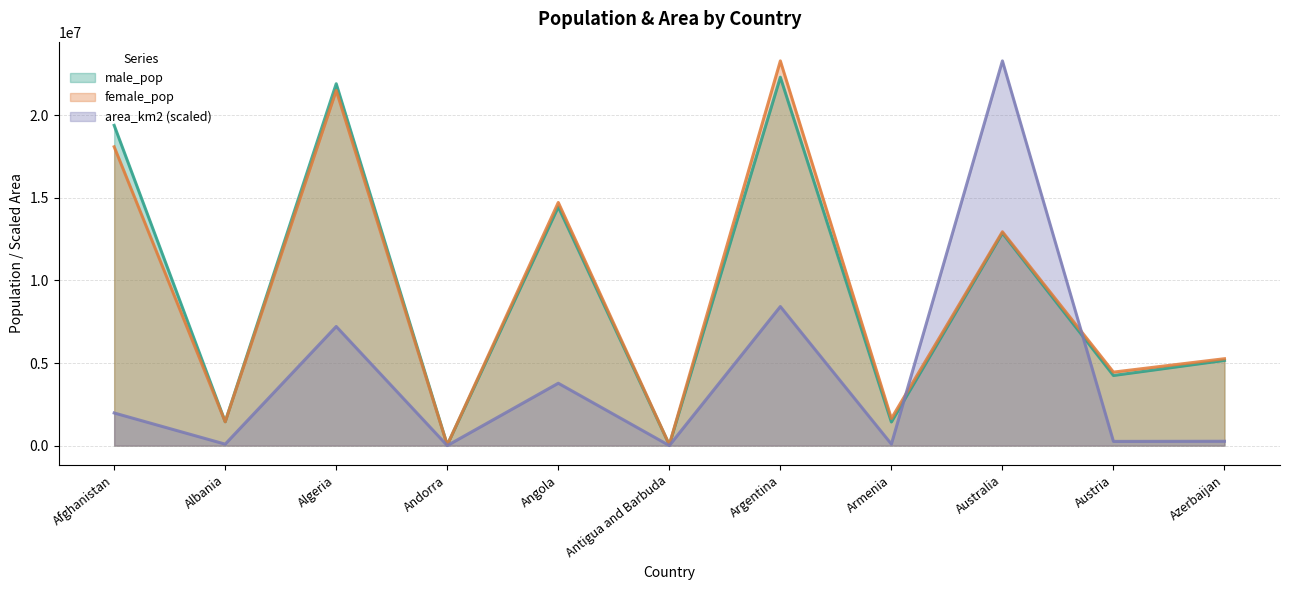

How many data points in male_pop are above 5156766?

5